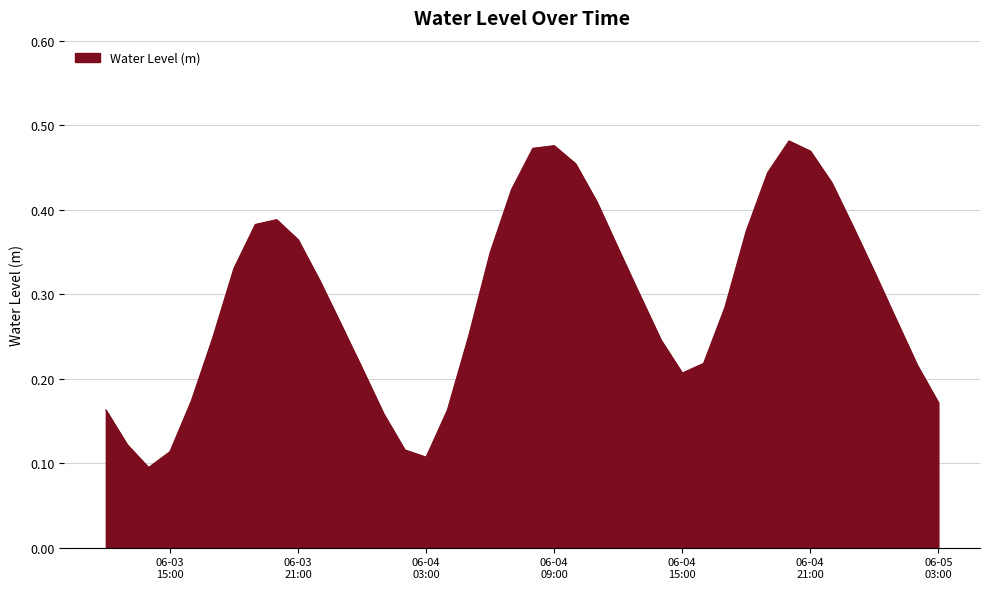

Is this an area chart (filled region under the line)?

Yes